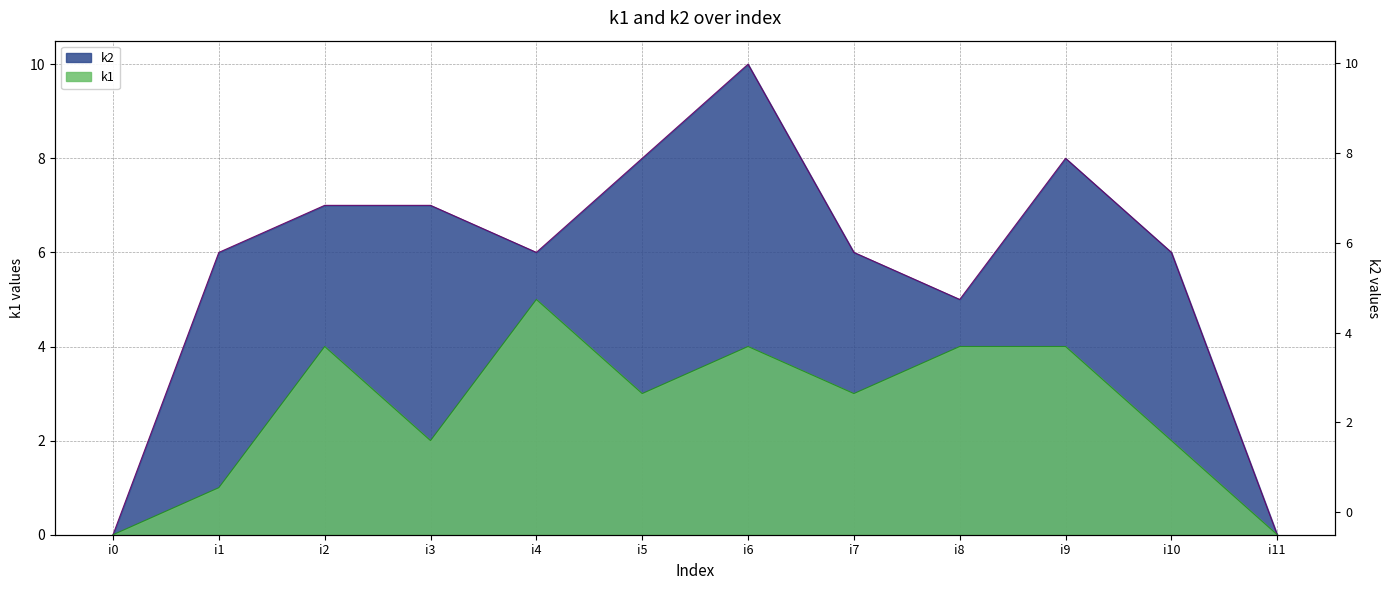

Read the k1 value at i9.

4